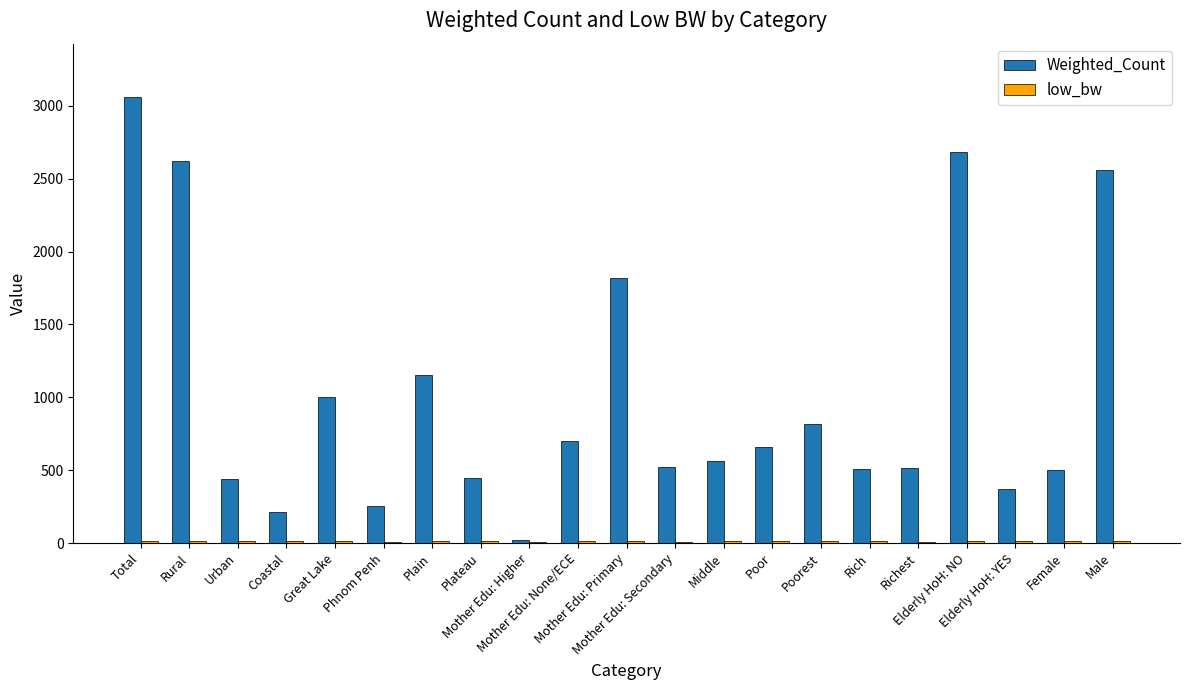

Are the bars grouped side by side (vs. stacked)?

Yes